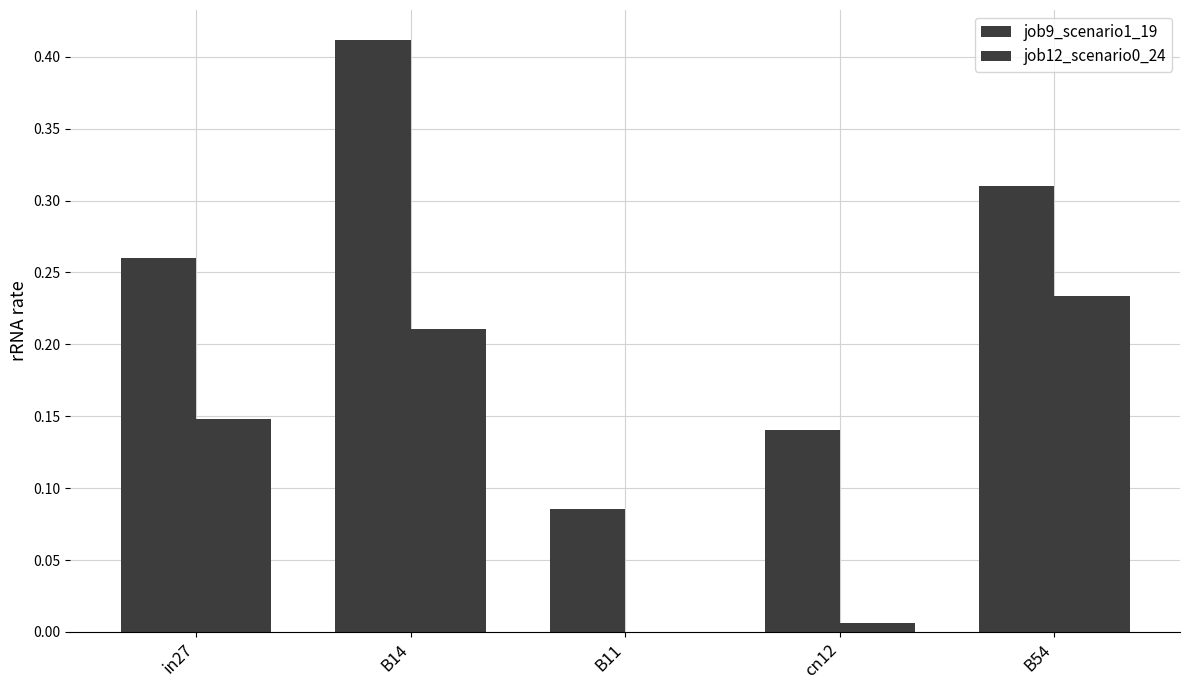

Are the bars grouped side by side (vs. stacked)?

Yes